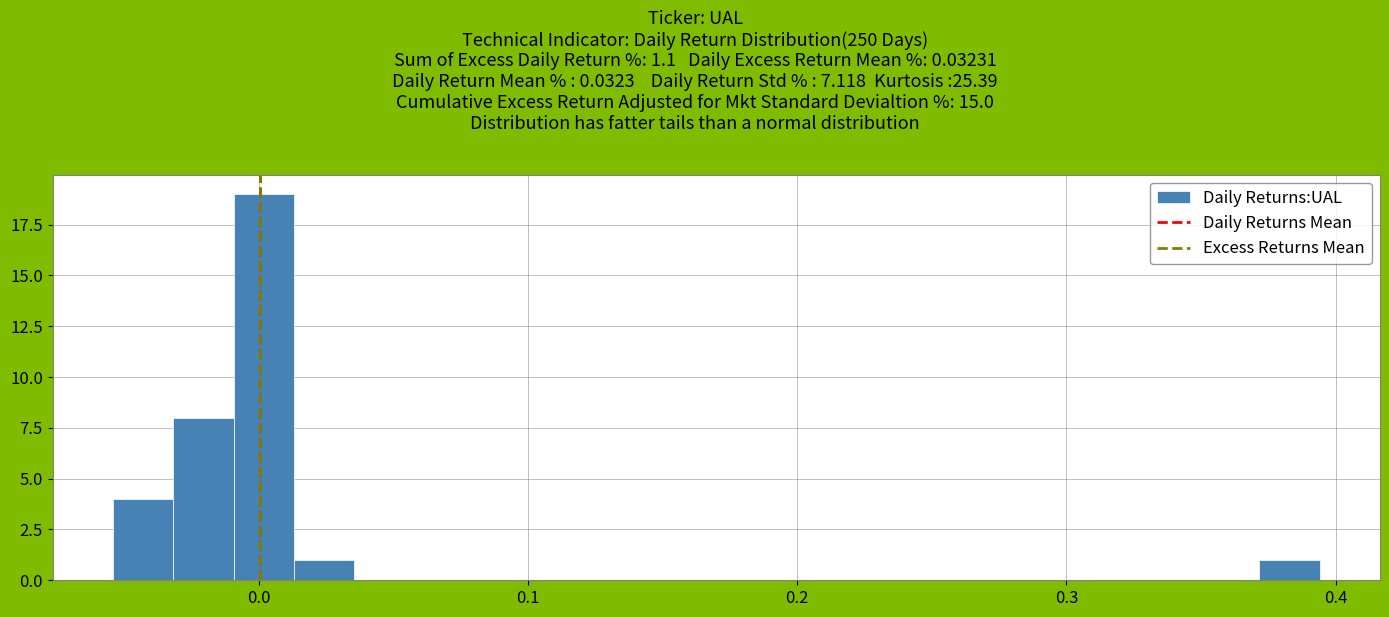

Read against the x-axis, roughly where is the centre of the tallest bar?

0.00